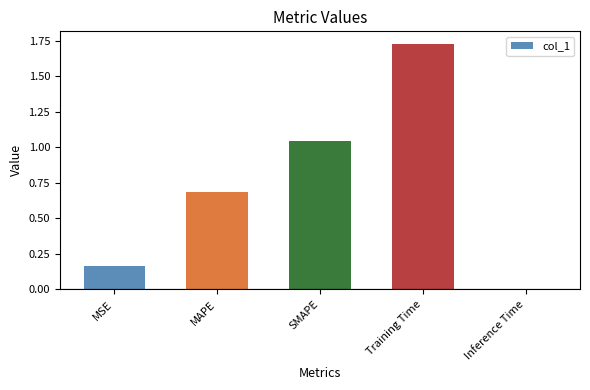

What is the sum of all values?

3.6